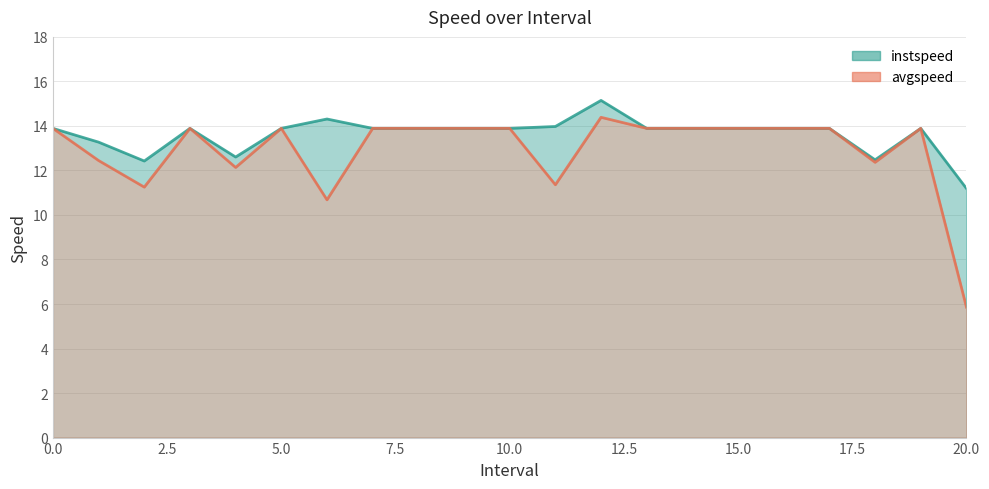

Between 2 and 14, which is larger?

14